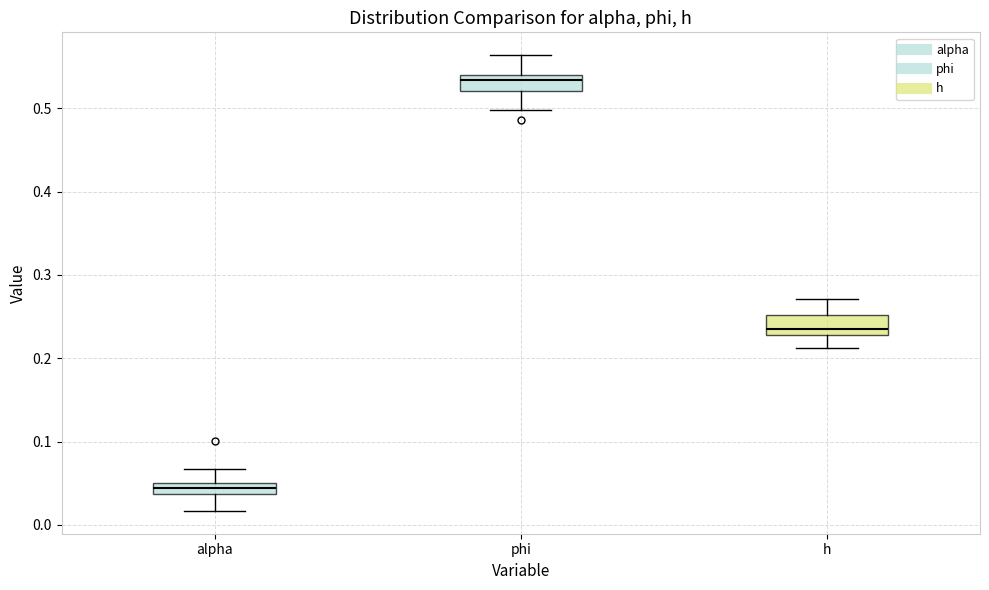

Where is the upper edge of the box for phi on the y-axis? The values are not printed on the chart, so give them approximately, as read against the axis.

0.54